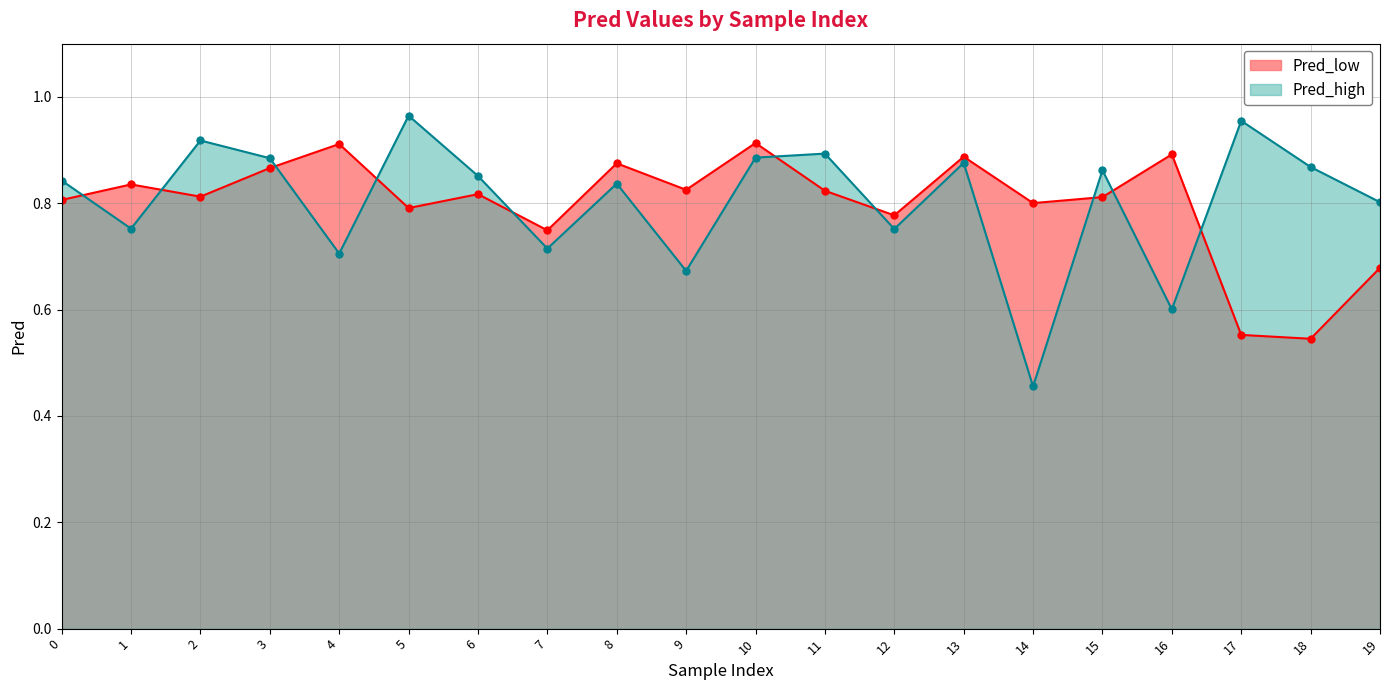

Reading right to left, extract all data points from this chart.

Pred_low: 19=0.7	18=0.5	17=0.6	16=0.9	15=0.8	14=0.8	13=0.9	12=0.8	11=0.8	10=0.9	9=0.8	8=0.9	7=0.7	6=0.8	5=0.8	4=0.9	3=0.9	2=0.8	1=0.8	0=0.8
Pred_high: 19=0.8	18=0.9	17=1.0	16=0.6	15=0.9	14=0.5	13=0.9	12=0.8	11=0.9	10=0.9	9=0.7	8=0.8	7=0.7	6=0.9	5=1.0	4=0.7	3=0.9	2=0.9	1=0.8	0=0.8